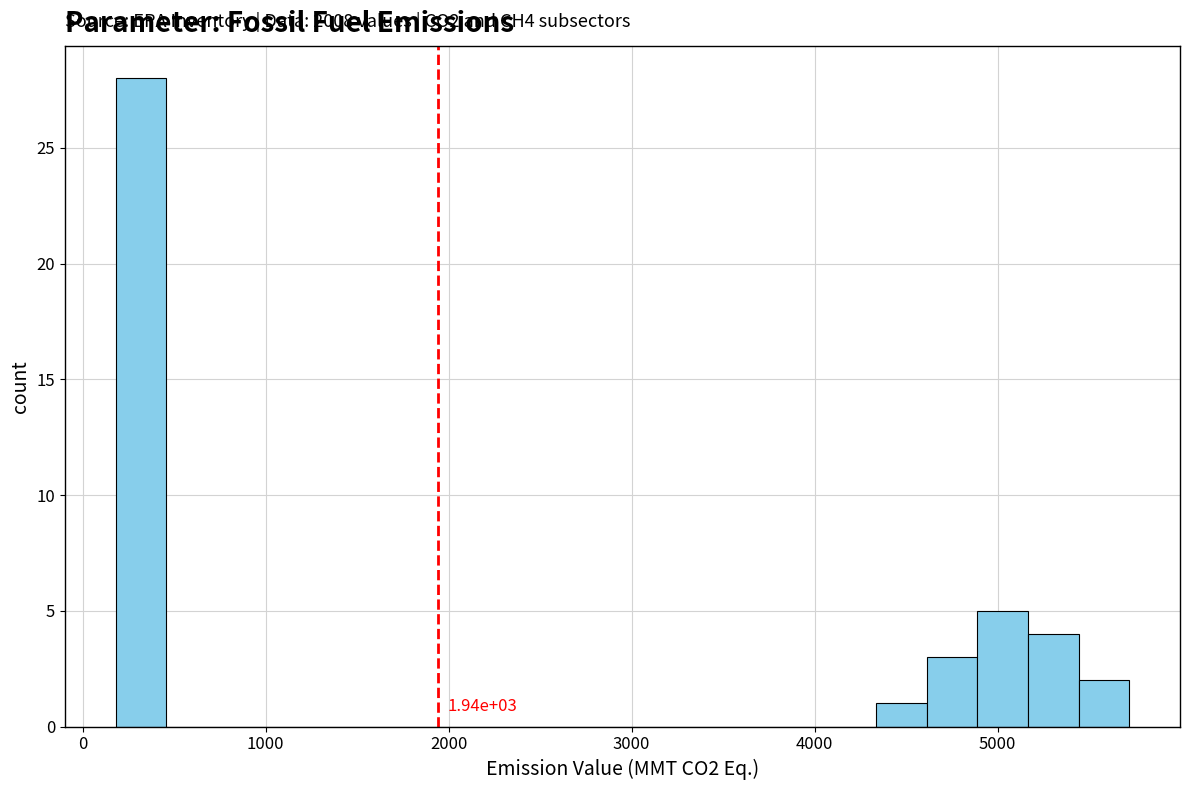

Around what value on the x-axis is the tallest bar? Give the approximate position of its centre, as read against the axis.

300